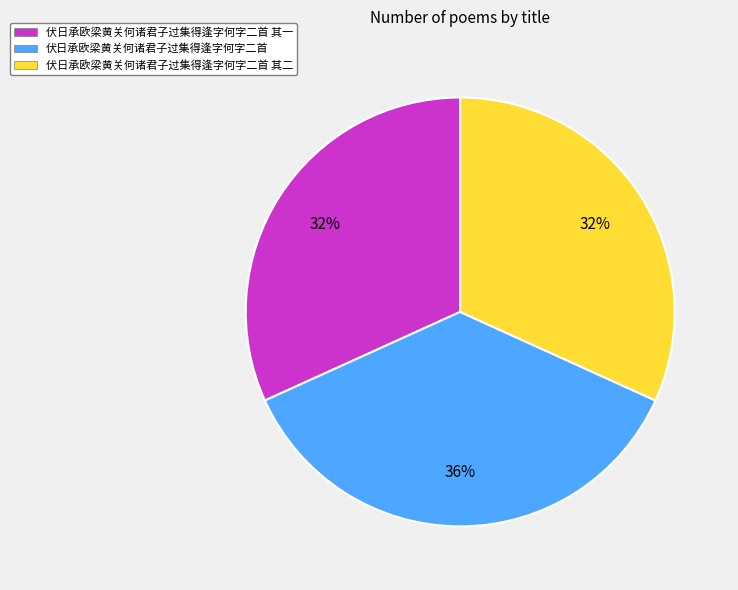

To the nearest percent, what percentage of the pie is 伏日承欧梁黄关何诸君子过集得逢字何字二首 其一?

32%